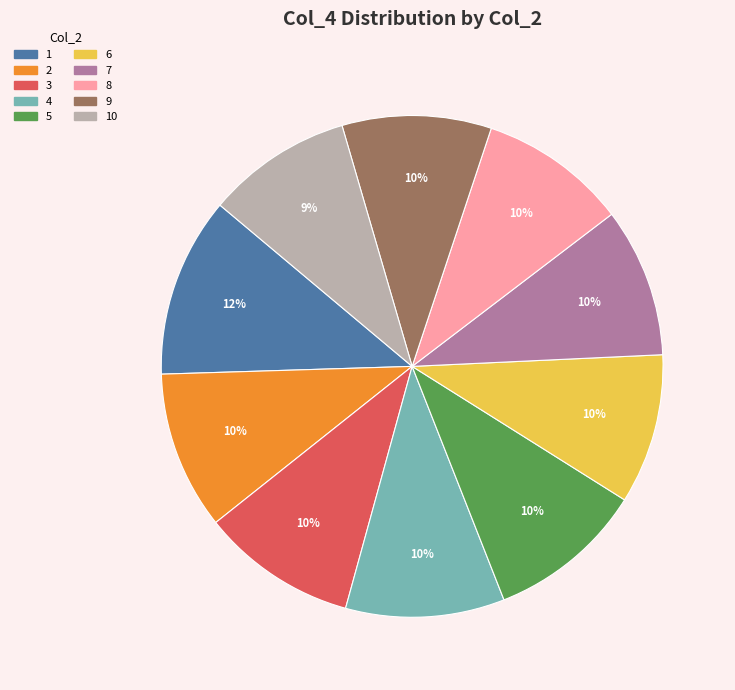

True or false: 6 accounts for 18% of the total.

False